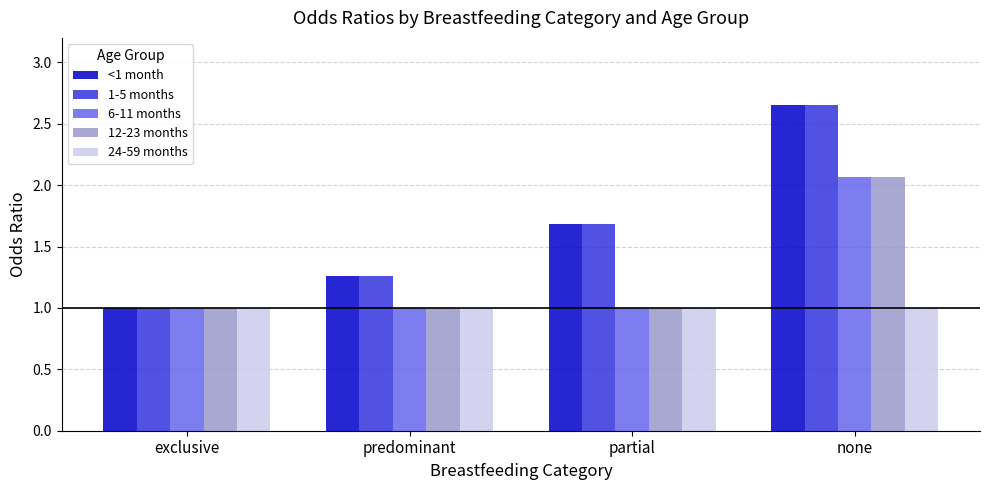

What is the sum of all 24-59 months values?

4.0